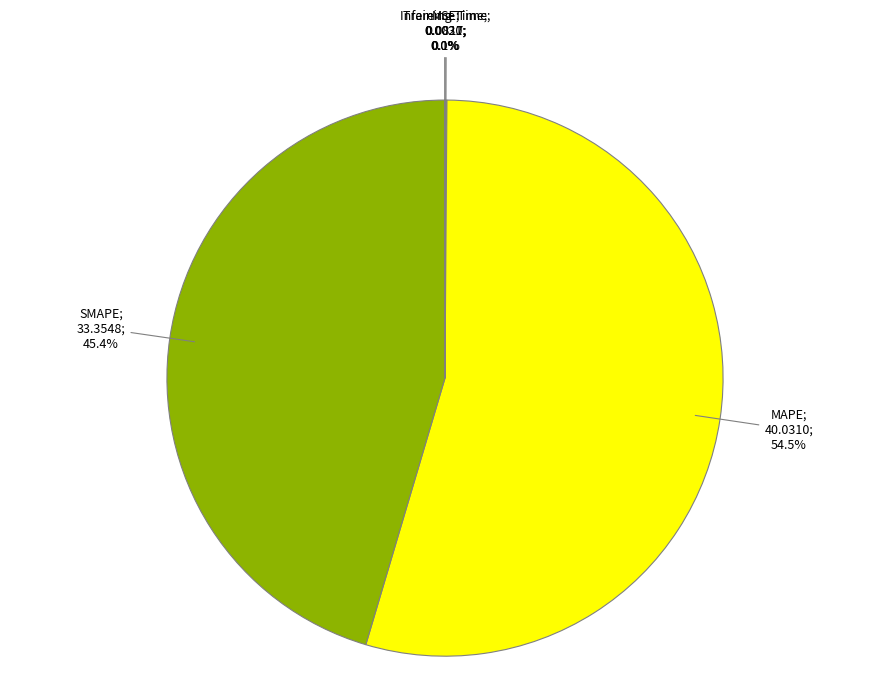

What is the largest slice in the pie chart?

MAPE